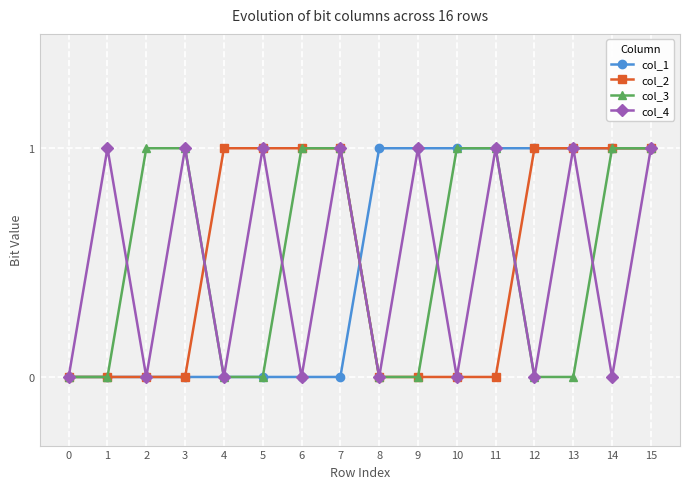

What is the greatest value displayed?

1